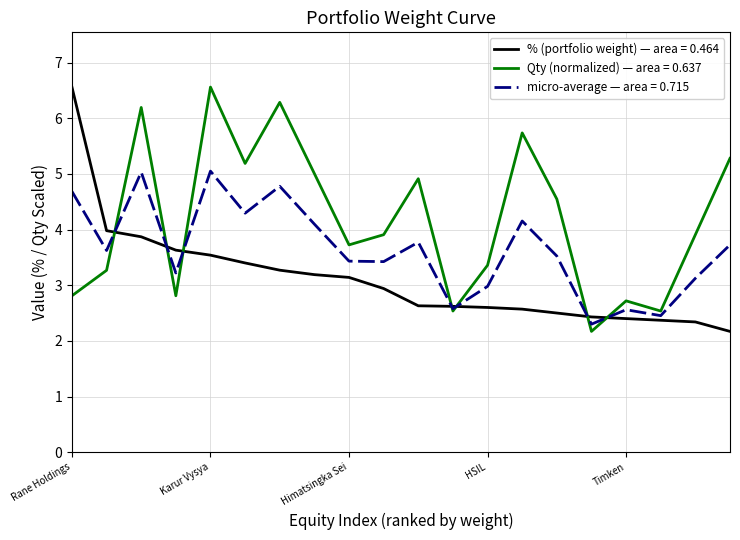

Which series has the largest total across all categories?

Qty (normalized) — area = 0.637